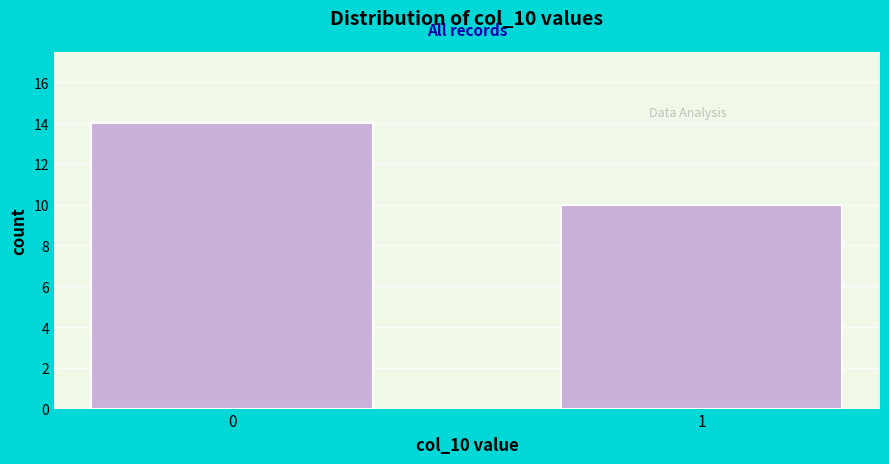

Reading right to left, what are all the values shown in this chart?

10	14